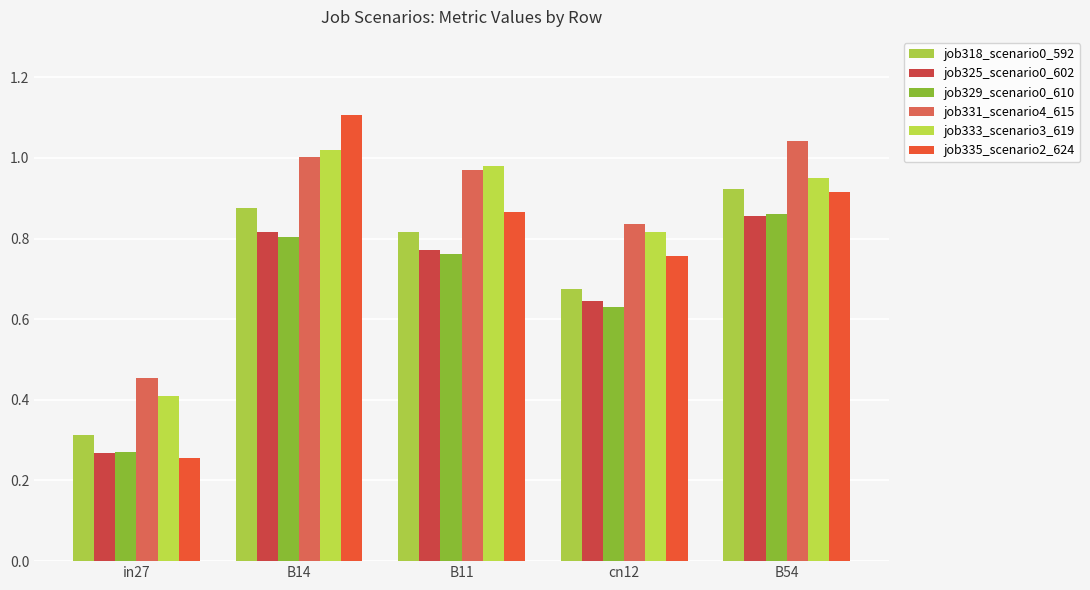

What is the label of the 2nd bar from the right?

cn12